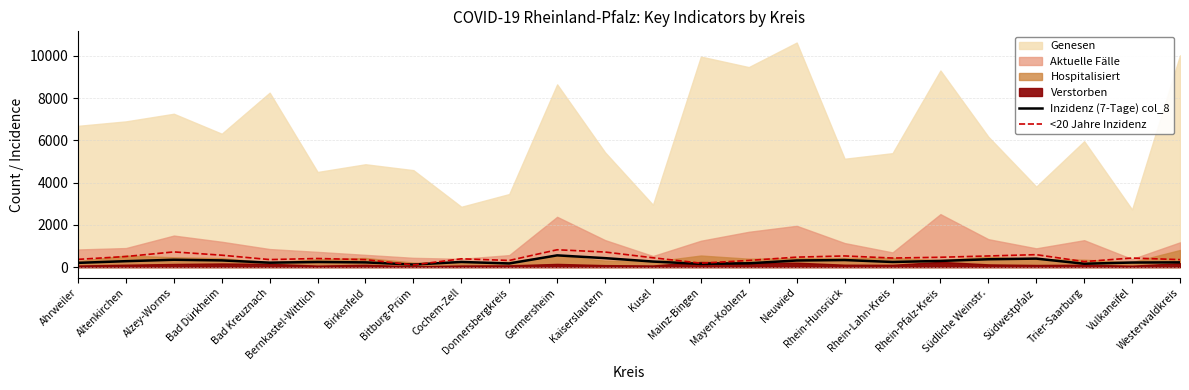

The Inzidenz (7-Tage) col_8 series shows 960.3 at Germersheim. True or false?

False